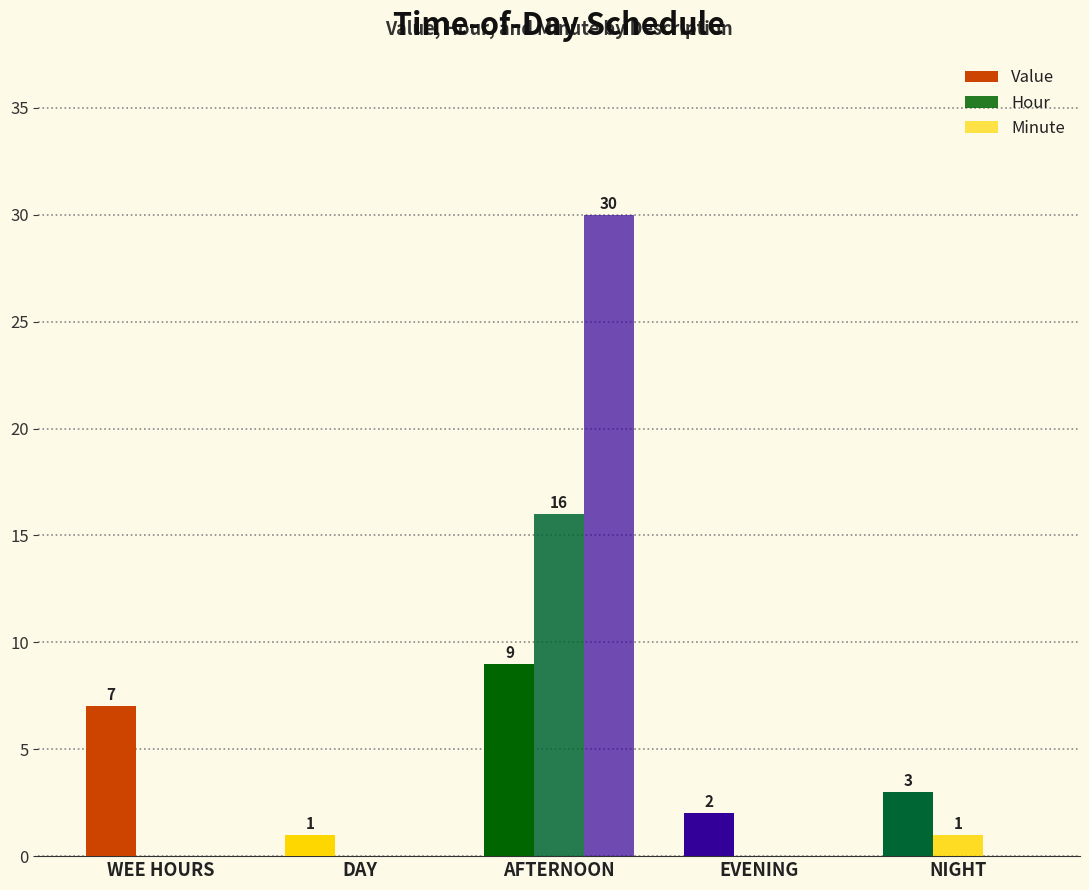

Are the bars grouped side by side (vs. stacked)?

Yes